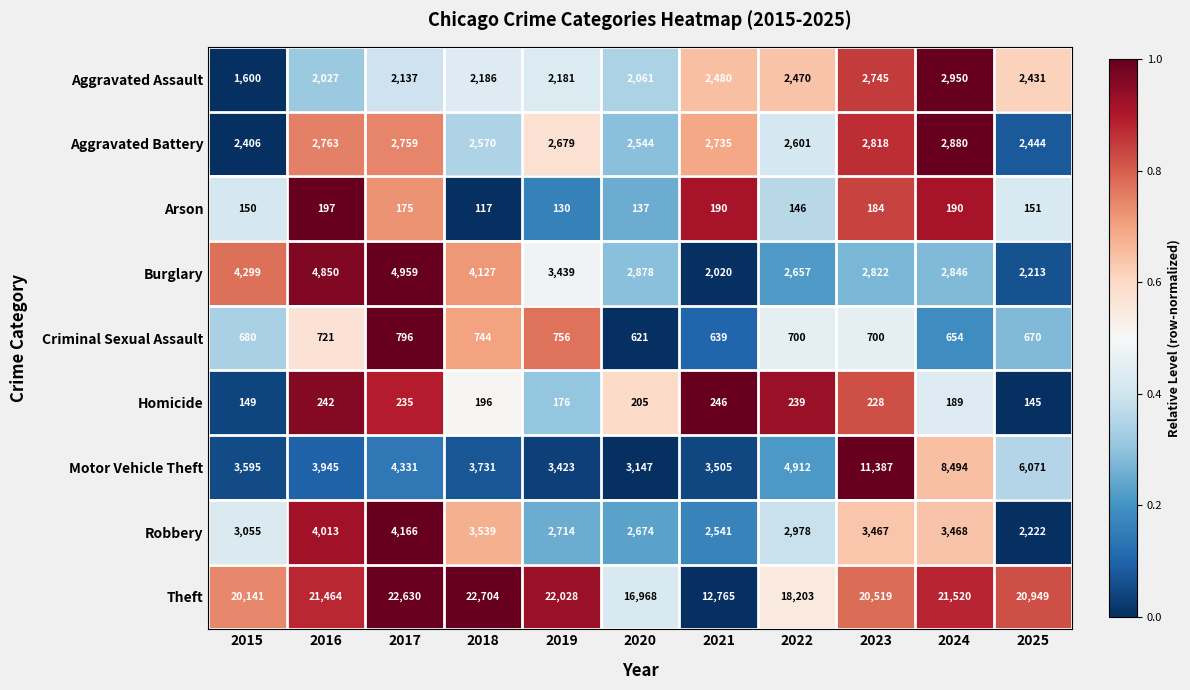

What is the sum of the Motor Vehicle Theft values at 2017 and 2022?

9243